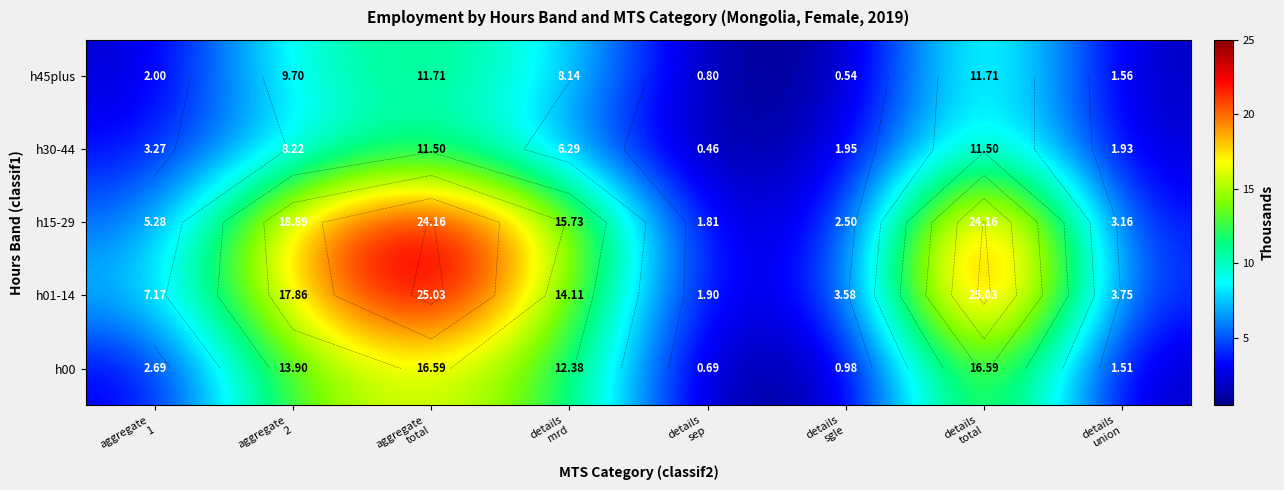

What is the difference between the h01-14 values at details total and aggregate 2?

7.2